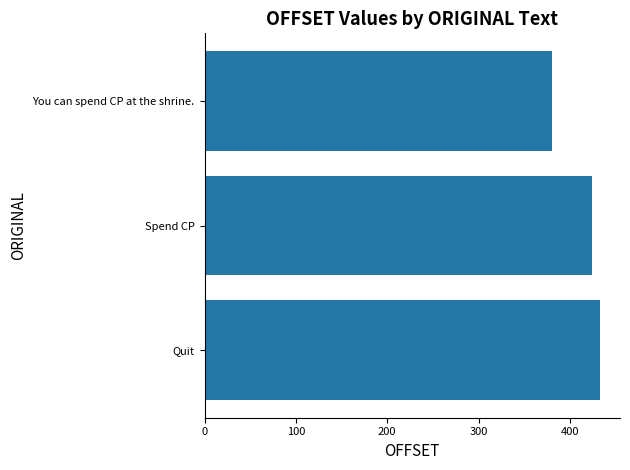

What is the minimum value shown in the chart?

380